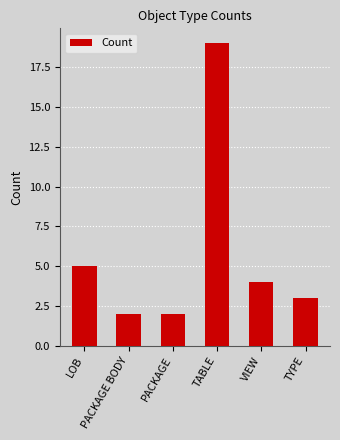

What is the average value?

6